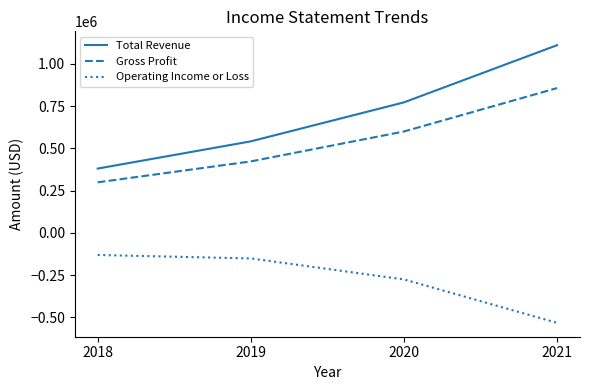

Count the number of categories in the chart.

4